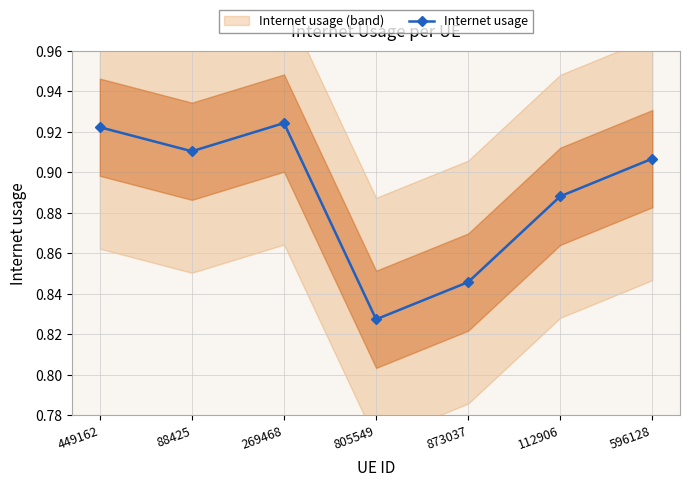

What is the difference between the second highest and second lowest values?

0.1